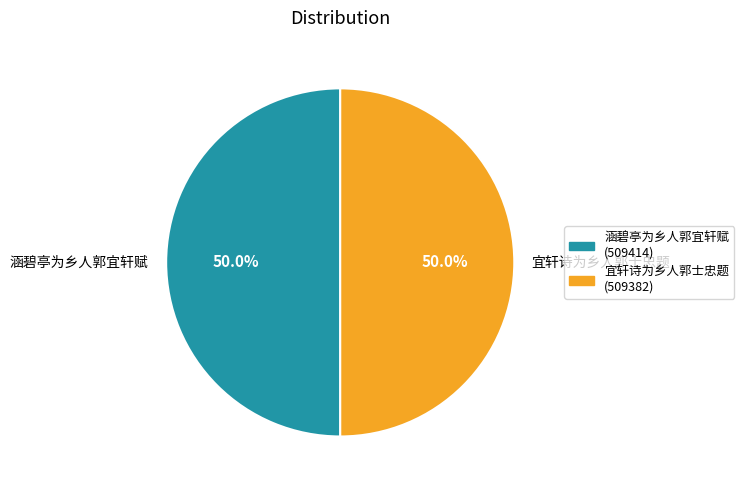

Do 宜轩诗为乡人郭士忠题 and 涵碧亭为乡人郭宜轩赋 together represent more than half of the pie?

Yes